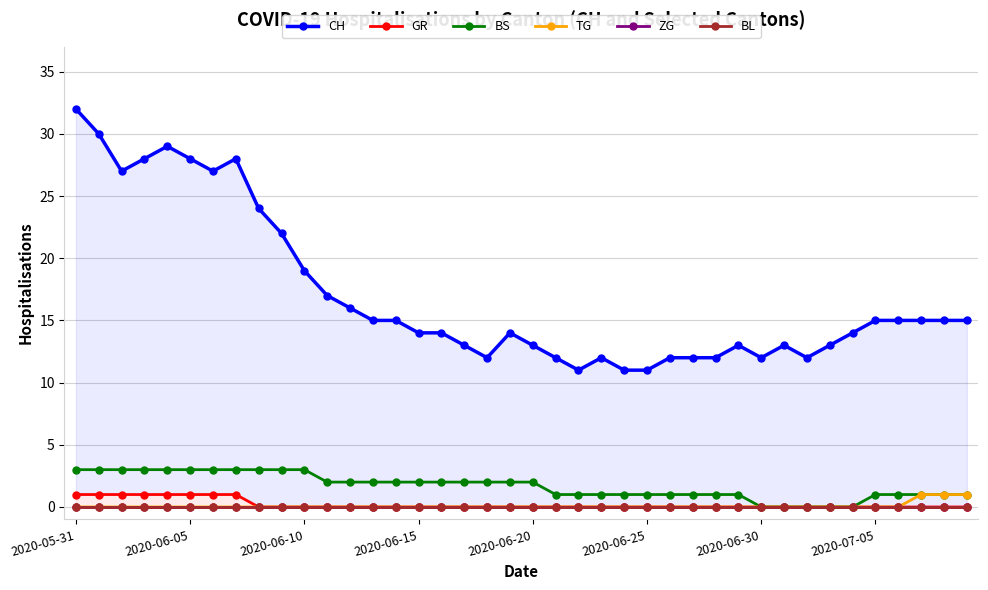

What are all the series names shown in the legend?

CH, GR, BS, TG, ZG, BL